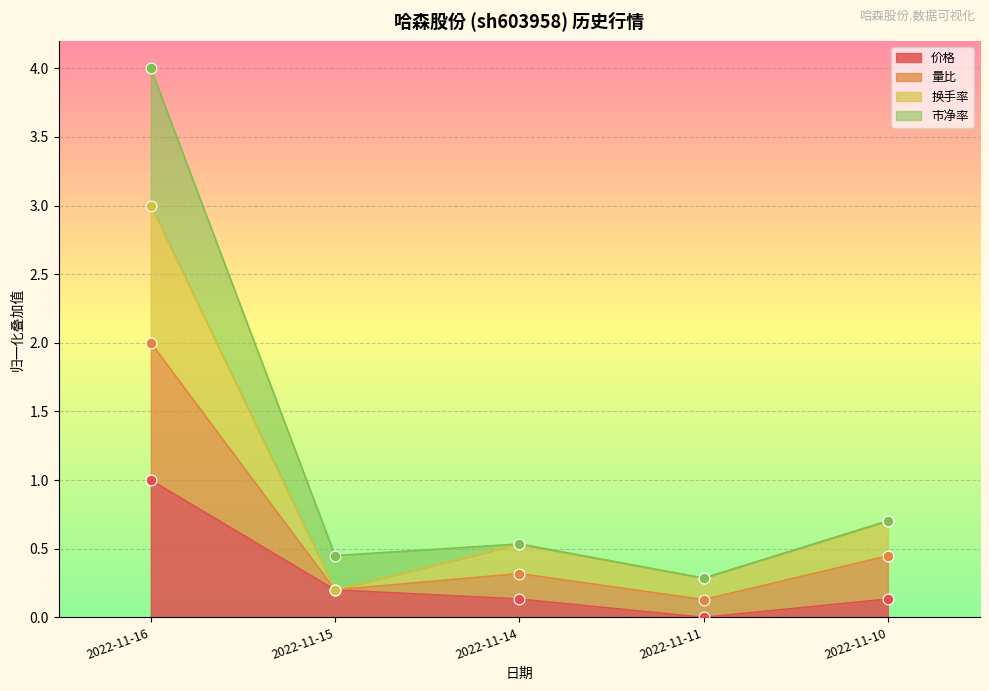

Which series contains the lowest Y value?

价格